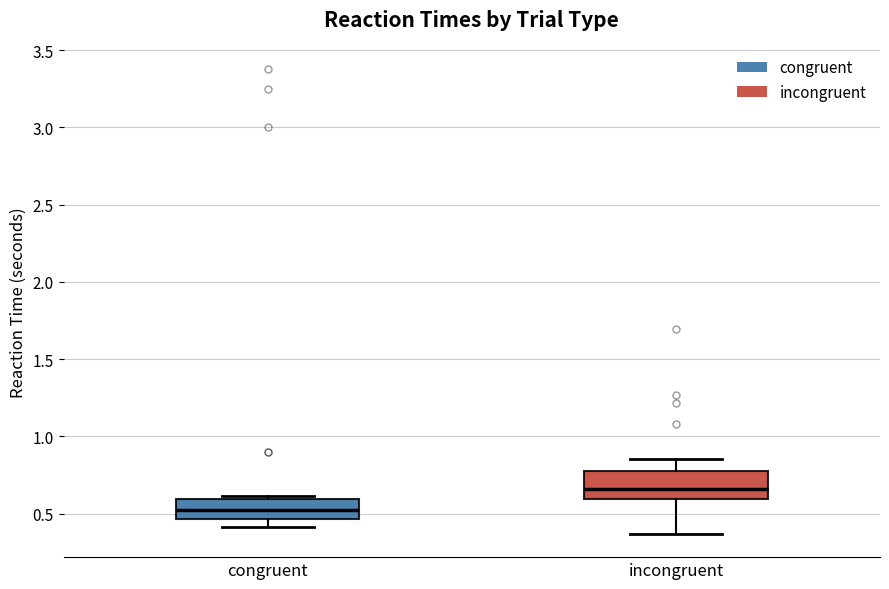

Where does the lower whisker of the box for congruent end on the y-axis? The values are not printed on the chart, so give them approximately, as read against the axis.

0.40